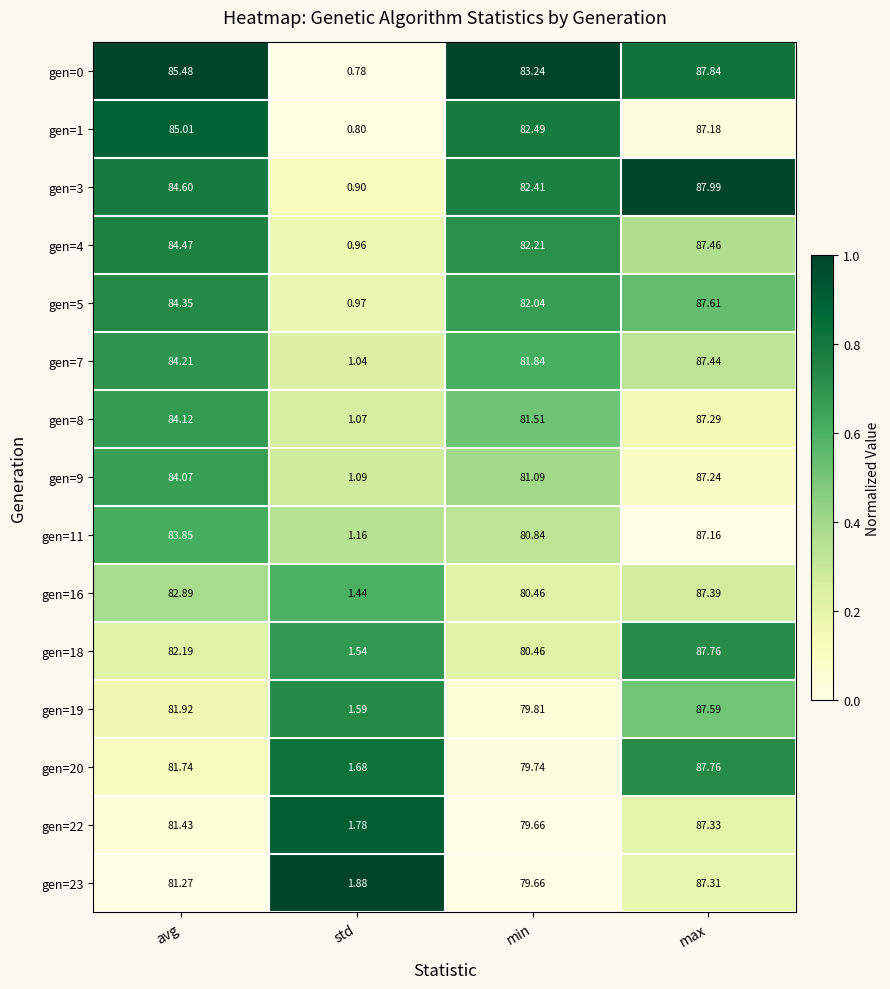

Rank the categories by gen=0 value from highest to lowest.

max, avg, min, std